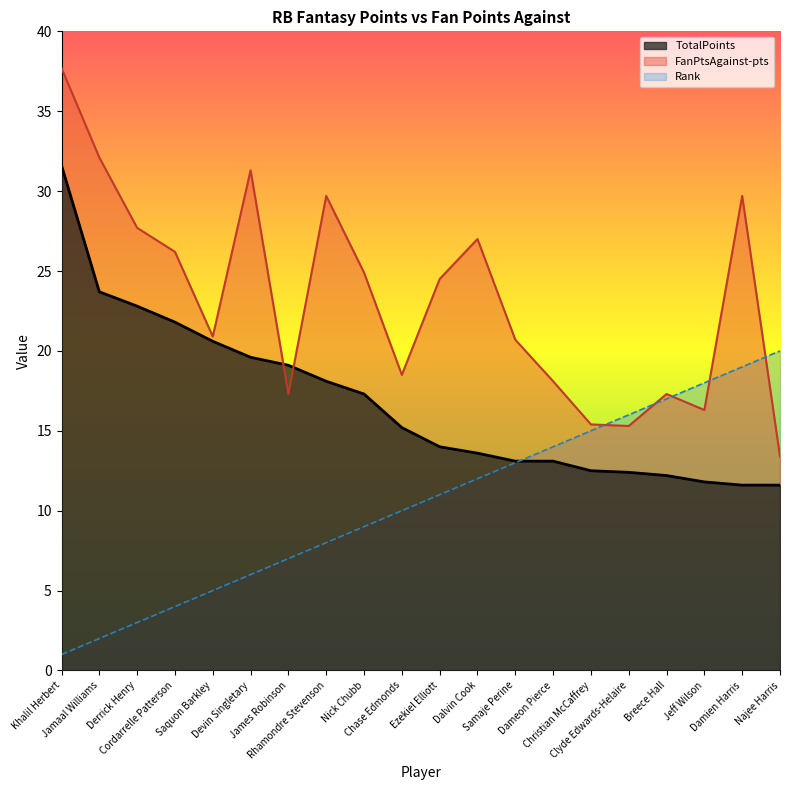

Where is Rank nearest to the value 10?

Chase Edmonds